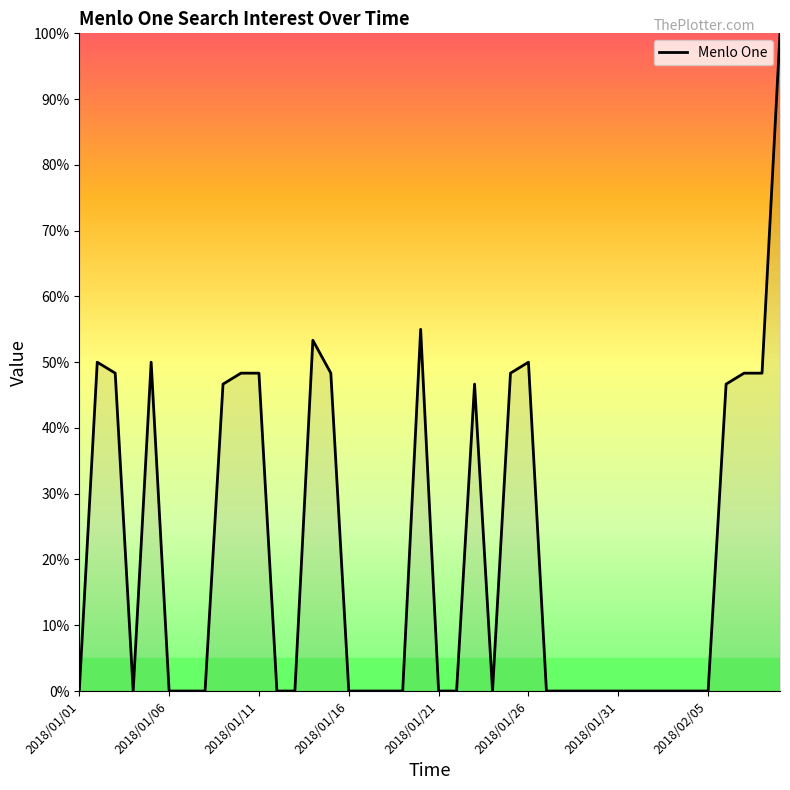

What is the maximum value shown in the chart?

100.0